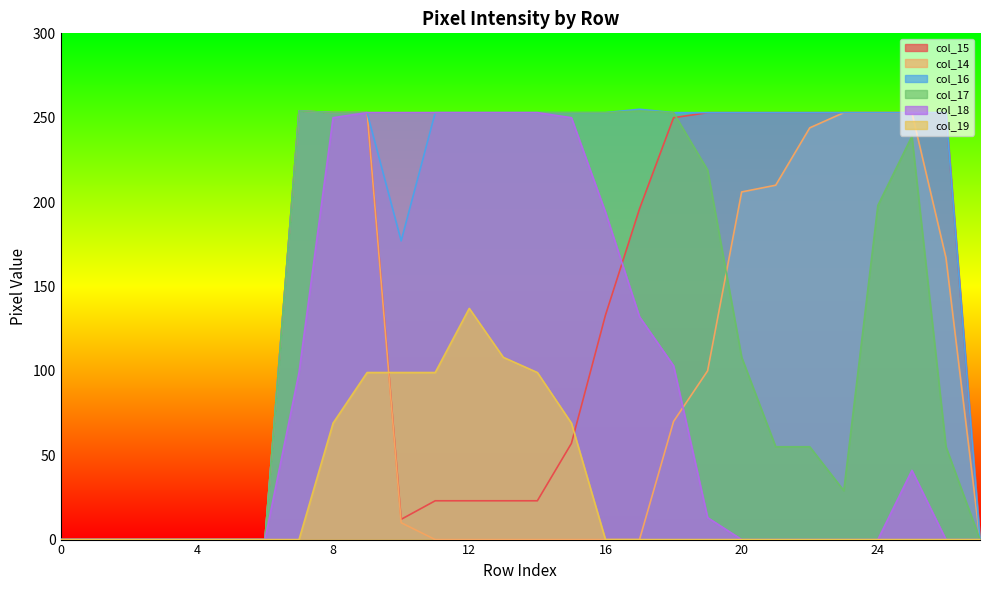

What is the difference between the col_17 values at 18 and 23?

224